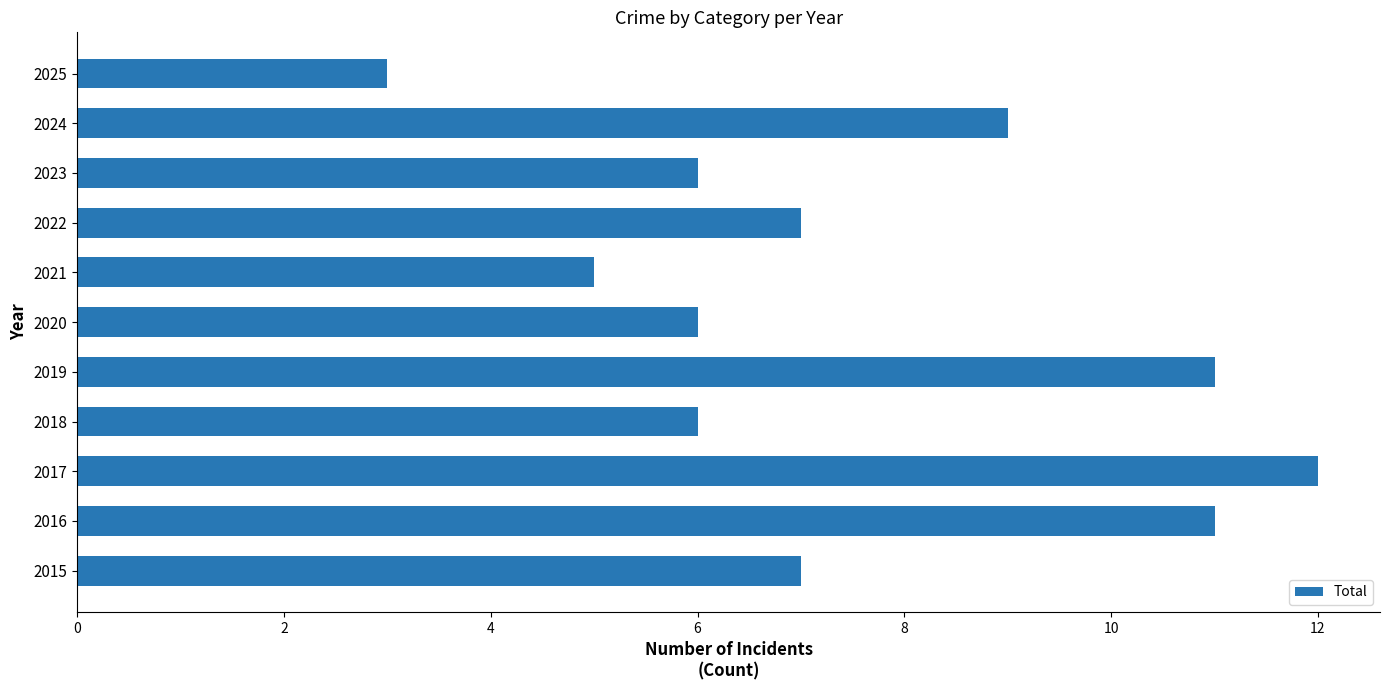

What is the change in value from 2018 to 2024?

+3